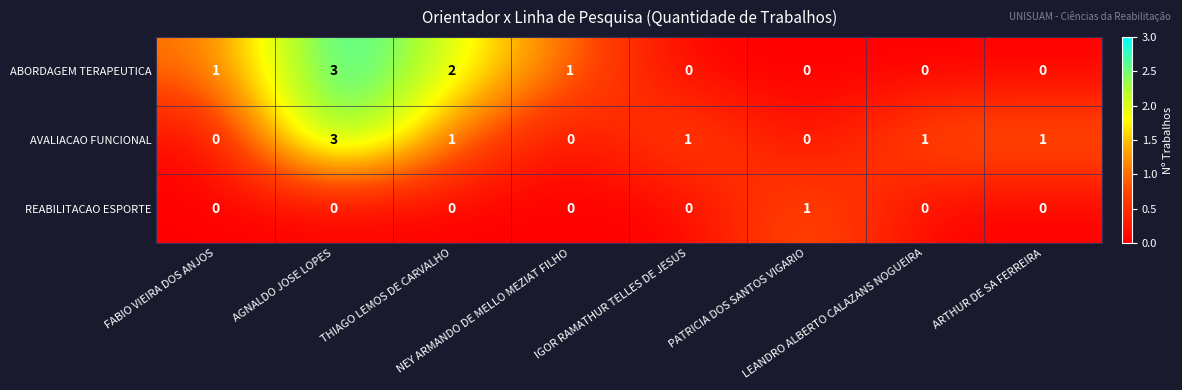

How many series are shown in this chart?

3